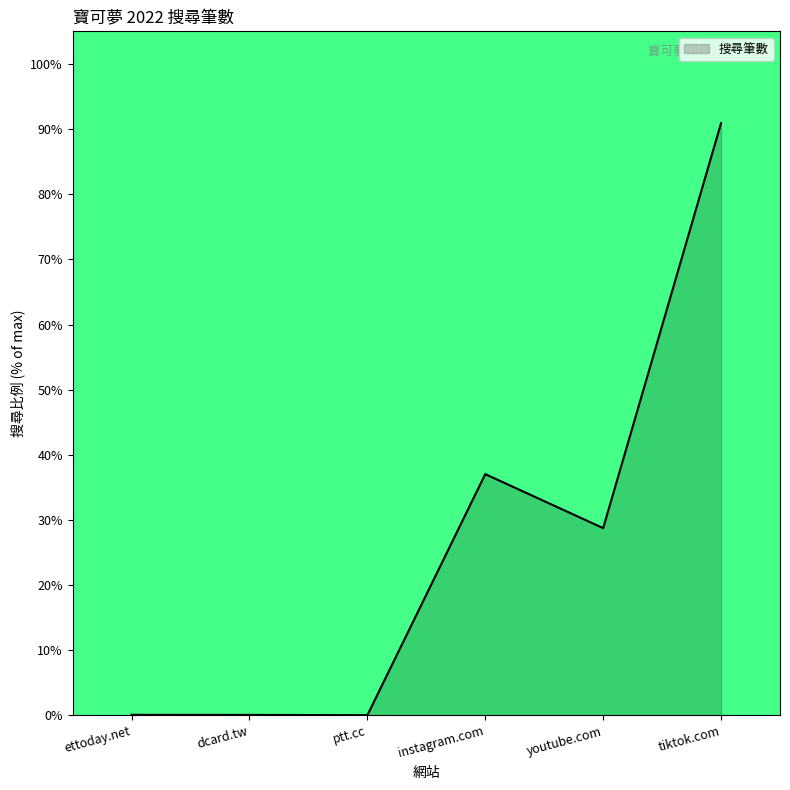

Which category has the highest value across all series?

tiktok.com